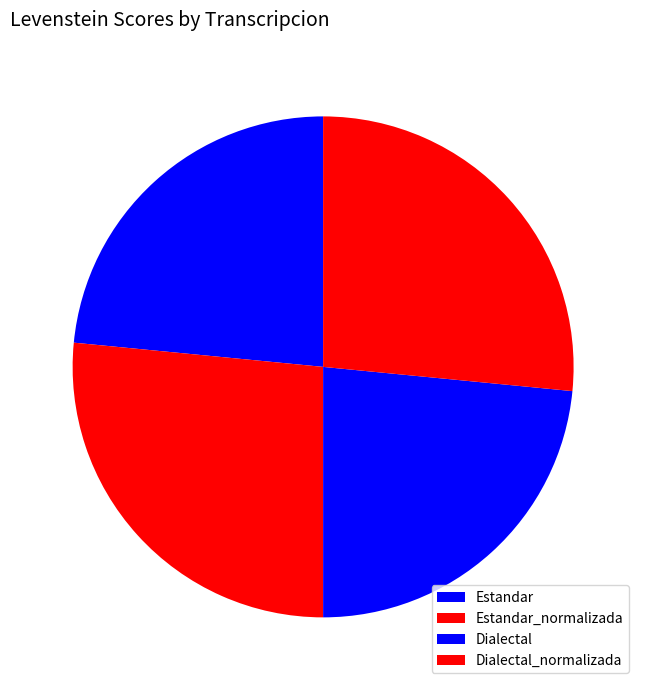

To the nearest percent, what is the average slice percentage?

25%